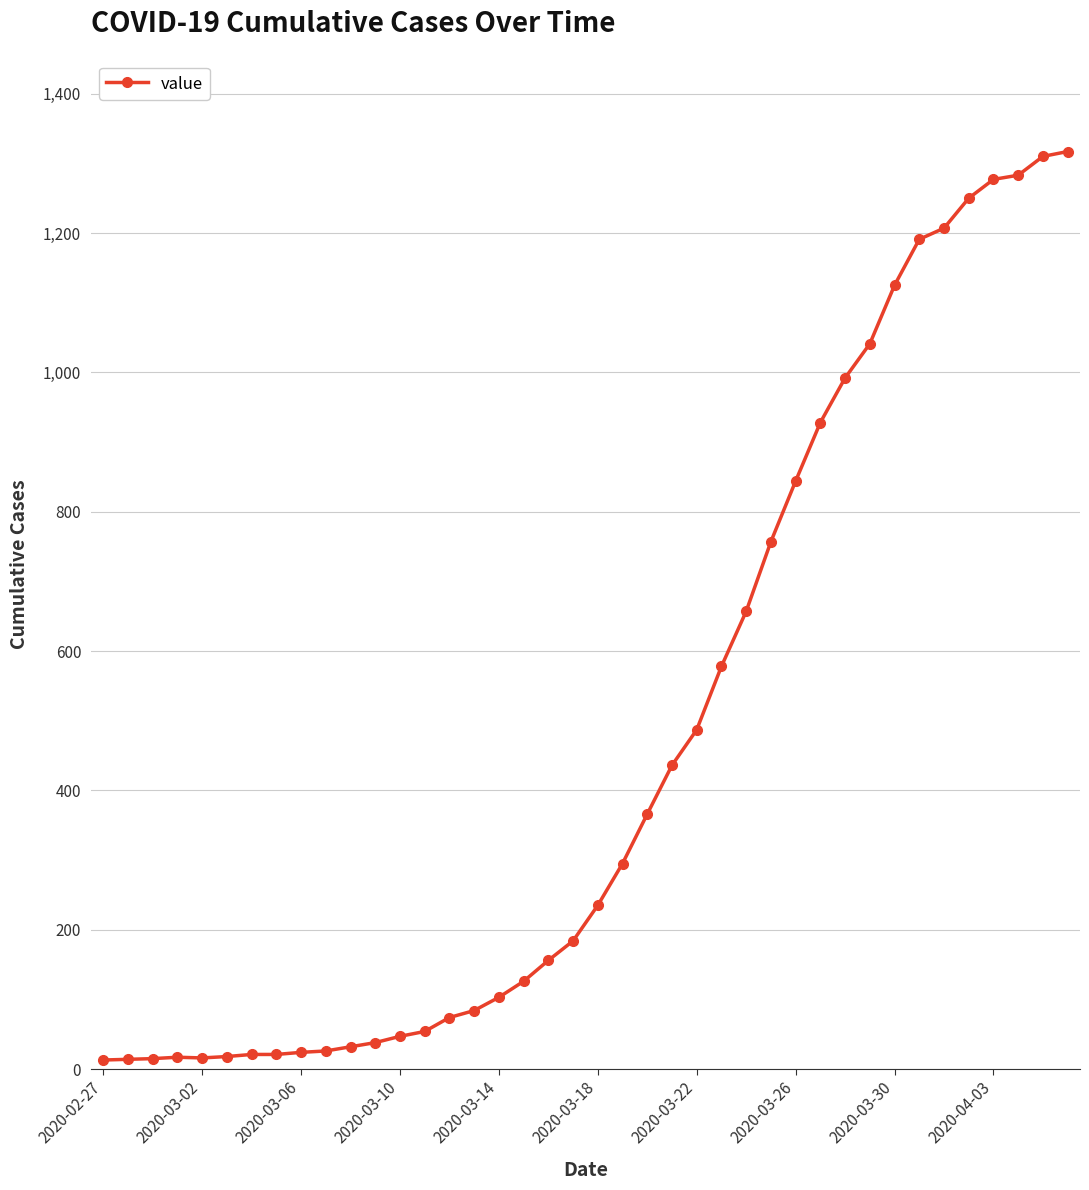

What is the difference between the second highest and minimum values?

1297